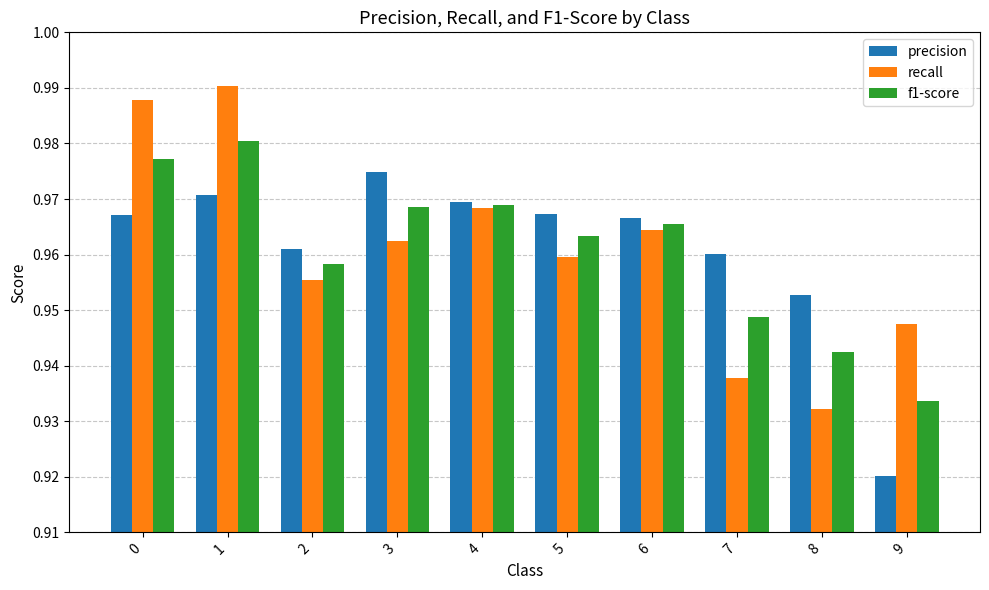

Rank the categories by recall value from lowest to highest.

8, 7, 9, 2, 5, 3, 6, 4, 0, 1